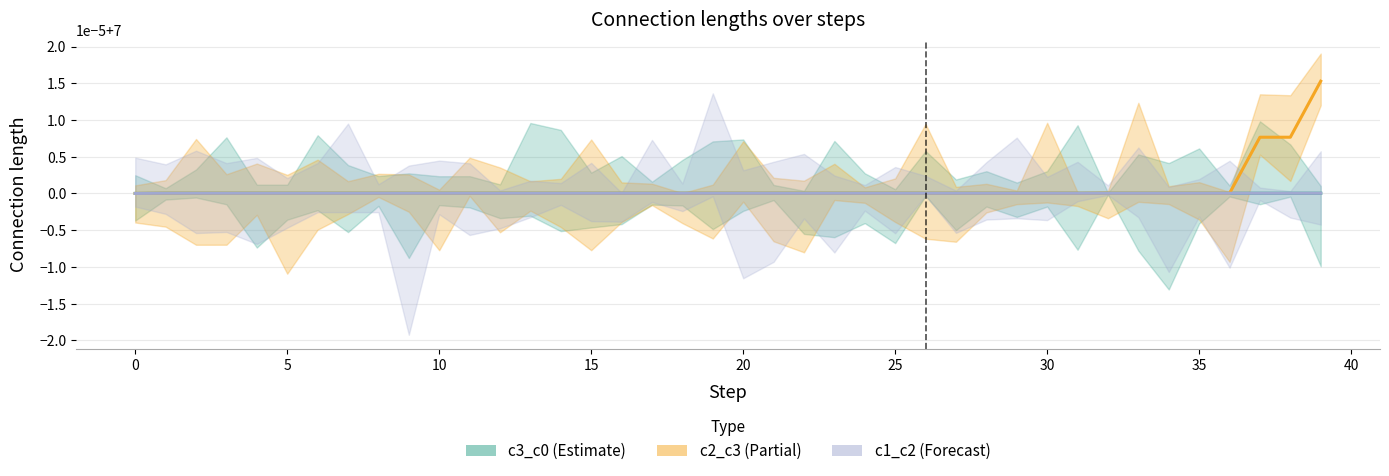

How many data points does each series have?

40